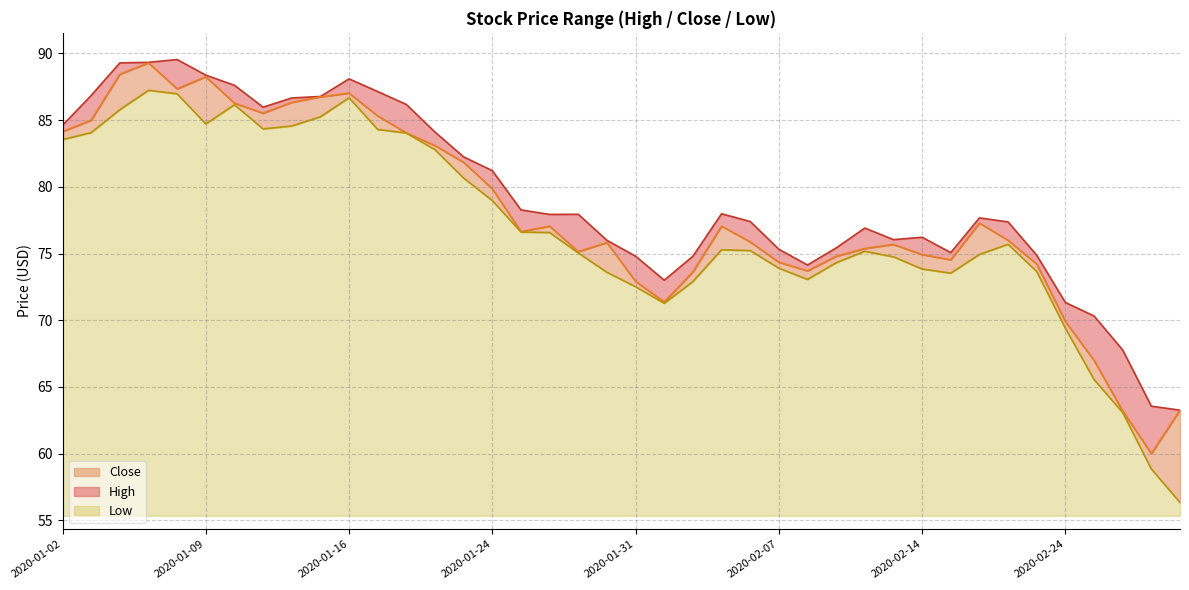

How many values in the Low series exceed 75?

23